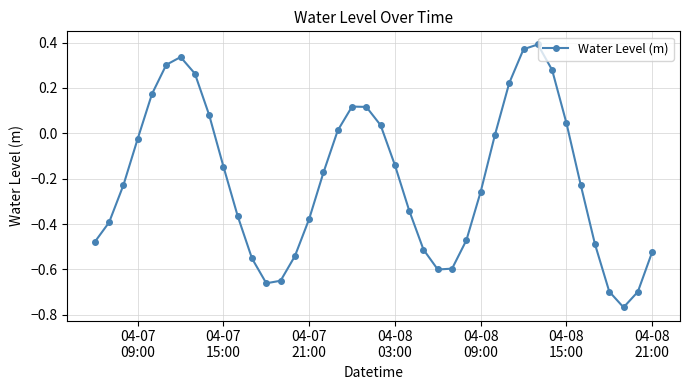

What is the sum of all values?

-8.2